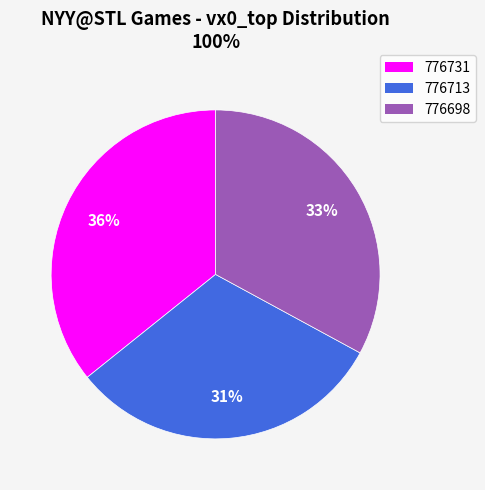

Count the number of slices in the pie.

3